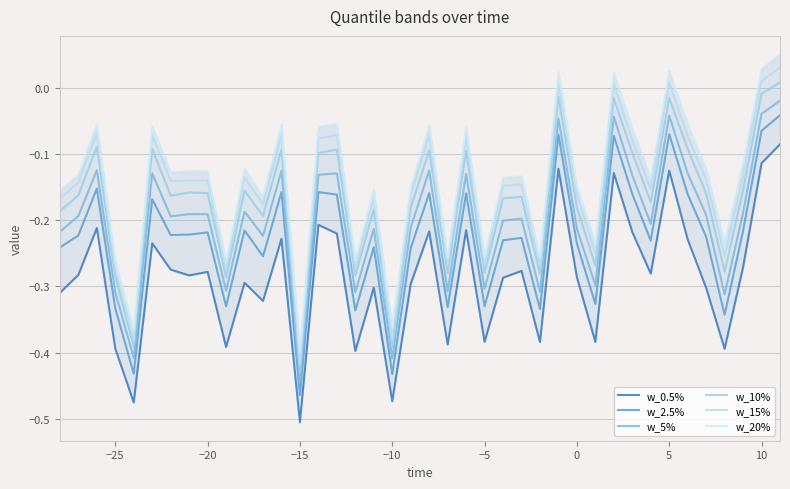

Reading left to right, list all the values displayed in this chart.

w_0.5%: -0.3	-0.3	-0.2	-0.4	-0.5	-0.2	-0.3	-0.3	-0.3	-0.4	-0.3	-0.3	-0.2	-0.5	-0.2	-0.2	-0.4	-0.3	-0.5	-0.3	-0.2	-0.4	-0.2	-0.4	-0.3	-0.3	-0.4	-0.1	-0.3	-0.4	-0.1	-0.2	-0.3	-0.1	-0.2	-0.3	-0.4	-0.3	-0.1	-0.1
w_2.5%: -0.2	-0.2	-0.2	-0.3	-0.4	-0.2	-0.2	-0.2	-0.2	-0.3	-0.2	-0.3	-0.2	-0.5	-0.2	-0.2	-0.3	-0.2	-0.4	-0.2	-0.2	-0.3	-0.2	-0.3	-0.2	-0.2	-0.3	-0.1	-0.2	-0.3	-0.1	-0.2	-0.2	-0.1	-0.2	-0.2	-0.3	-0.2	-0.1	-0.0
w_5%: -0.2	-0.2	-0.1	-0.3	-0.4	-0.1	-0.2	-0.2	-0.2	-0.3	-0.2	-0.2	-0.1	-0.4	-0.1	-0.1	-0.3	-0.2	-0.4	-0.2	-0.1	-0.3	-0.1	-0.3	-0.2	-0.2	-0.3	-0.0	-0.2	-0.3	-0.0	-0.1	-0.2	-0.0	-0.1	-0.2	-0.3	-0.2	-0.0	-0.0
w_10%: -0.2	-0.2	-0.1	-0.3	-0.4	-0.1	-0.2	-0.2	-0.2	-0.3	-0.2	-0.2	-0.1	-0.4	-0.1	-0.1	-0.3	-0.2	-0.4	-0.2	-0.1	-0.3	-0.1	-0.3	-0.2	-0.2	-0.3	-0.0	-0.2	-0.3	-0.0	-0.1	-0.2	-0.0	-0.1	-0.2	-0.3	-0.2	-0.0	0.0
w_15%: -0.2	-0.1	-0.1	-0.3	-0.4	-0.1	-0.1	-0.1	-0.1	-0.3	-0.1	-0.2	-0.1	-0.4	-0.1	-0.1	-0.3	-0.2	-0.4	-0.2	-0.1	-0.3	-0.1	-0.3	-0.1	-0.1	-0.3	0.0	-0.2	-0.3	0.0	-0.1	-0.2	0.0	-0.1	-0.1	-0.3	-0.1	0.0	0.0
w_20%: -0.2	-0.1	-0.1	-0.3	-0.4	-0.1	-0.1	-0.1	-0.1	-0.3	-0.1	-0.2	-0.1	-0.4	-0.1	-0.1	-0.3	-0.2	-0.4	-0.1	-0.1	-0.3	-0.1	-0.3	-0.1	-0.1	-0.3	0.0	-0.1	-0.2	0.0	-0.1	-0.1	0.0	-0.1	-0.1	-0.2	-0.1	0.0	0.1